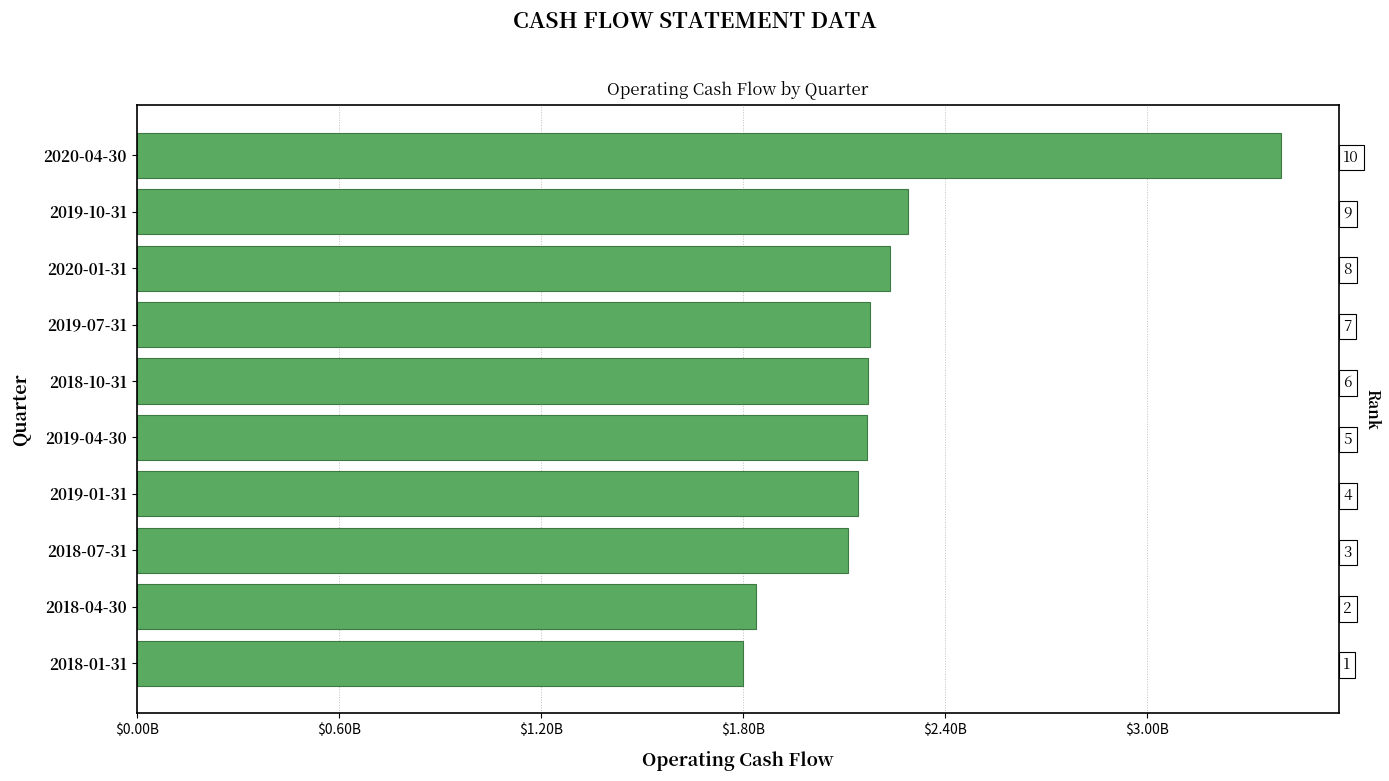

What is the difference between the second highest and minimum values?

488435000